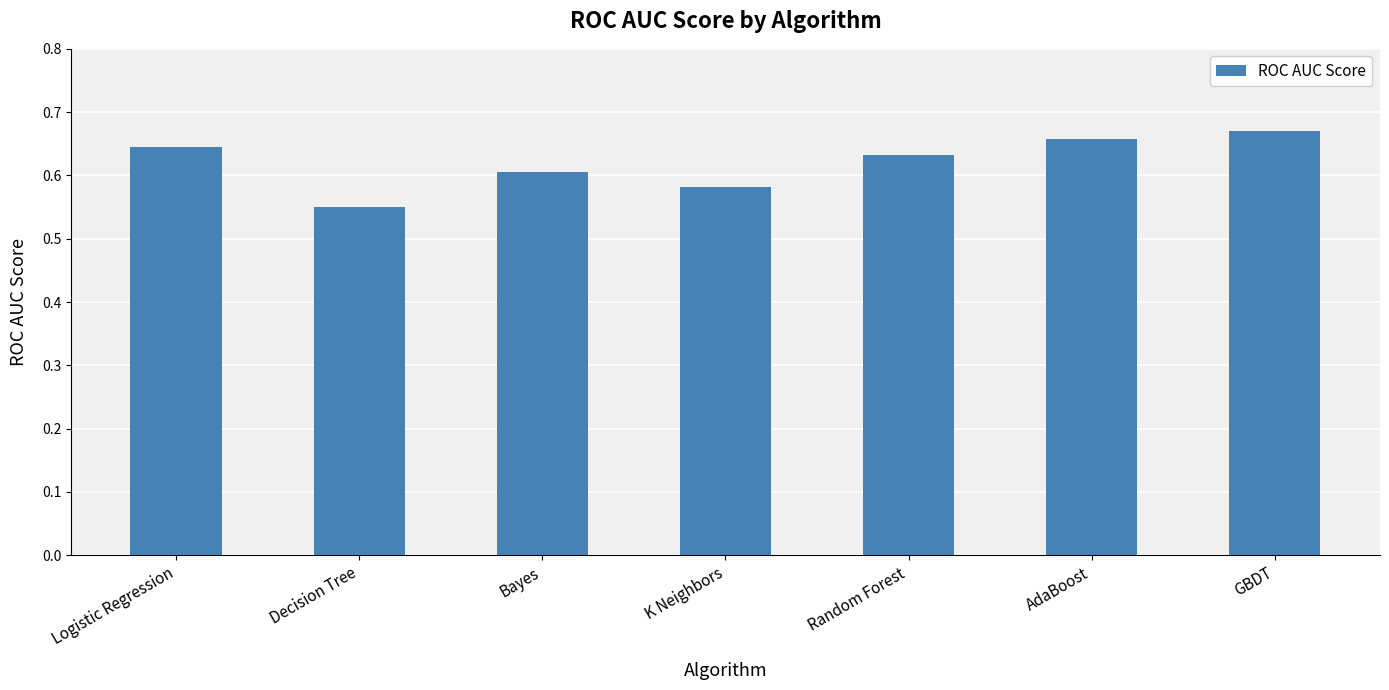

Which label corresponds to the smallest value in the chart?

Decision Tree